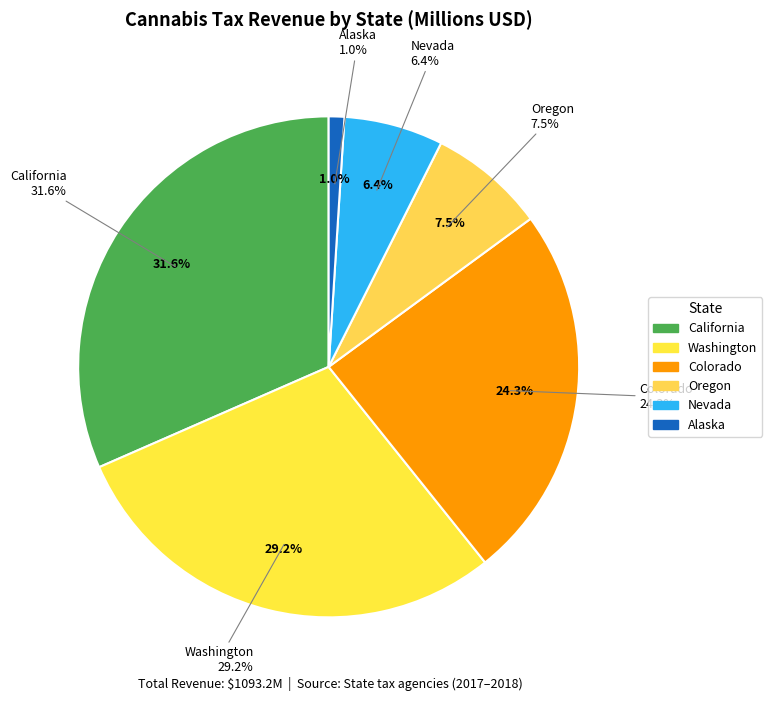

Which category has the smallest portion of the pie?

Alaska